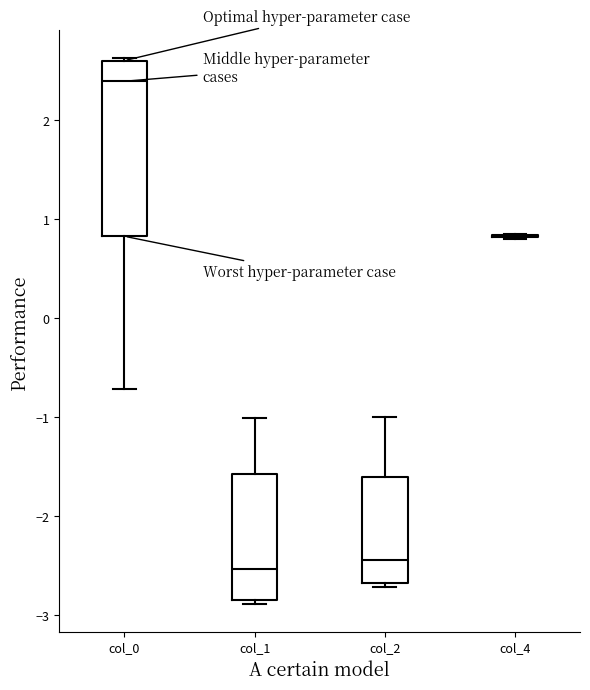

Comparing the boxes themselves (not the whiskers), which one is the tallest?

col_0